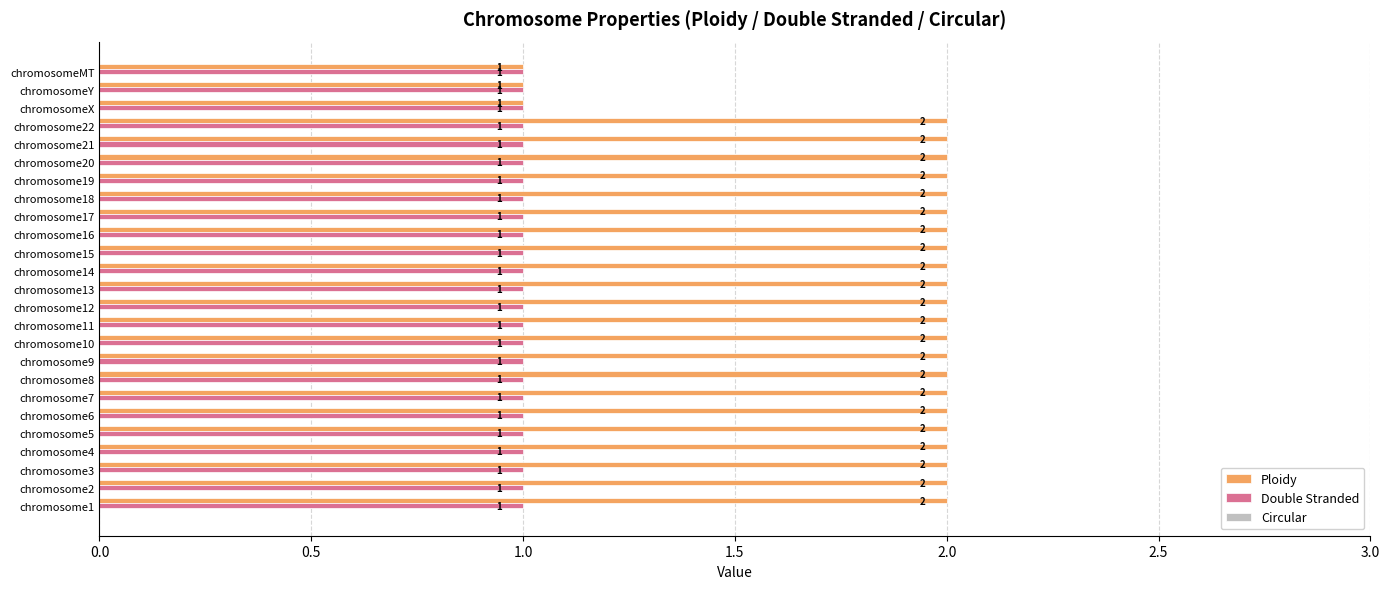

The value of Double Stranded at chromosome20 is 1. True or false?

True